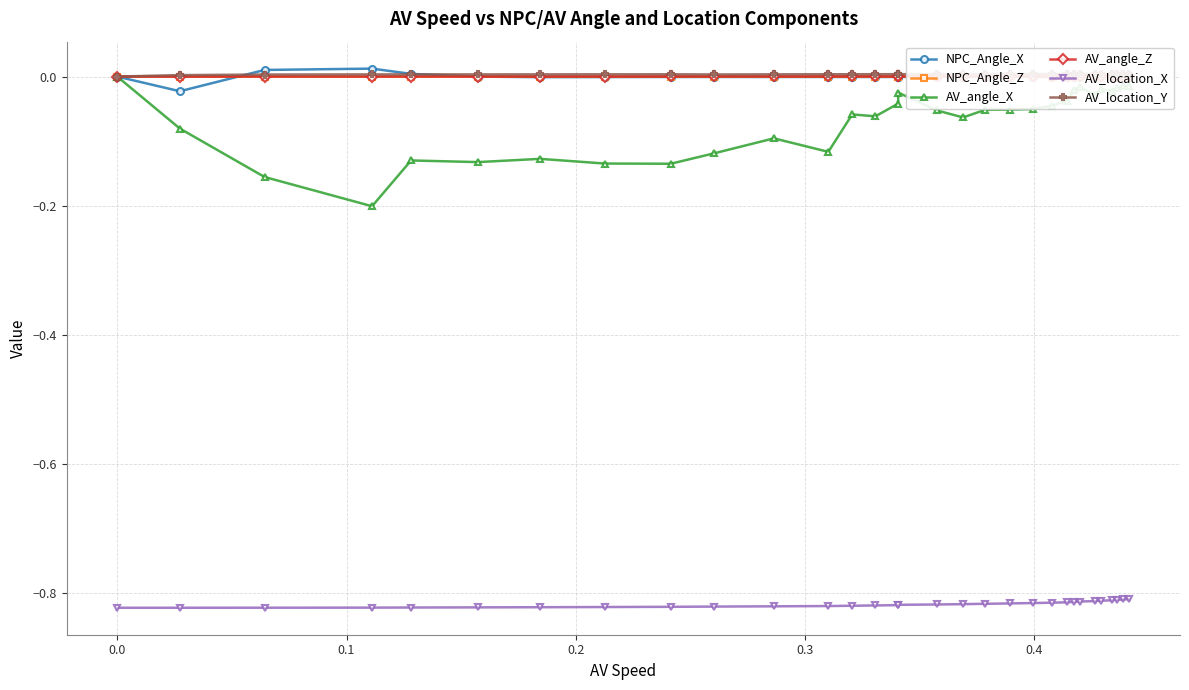

True or false: AV_angle_Z and AV_angle_X intersect in this chart.

False